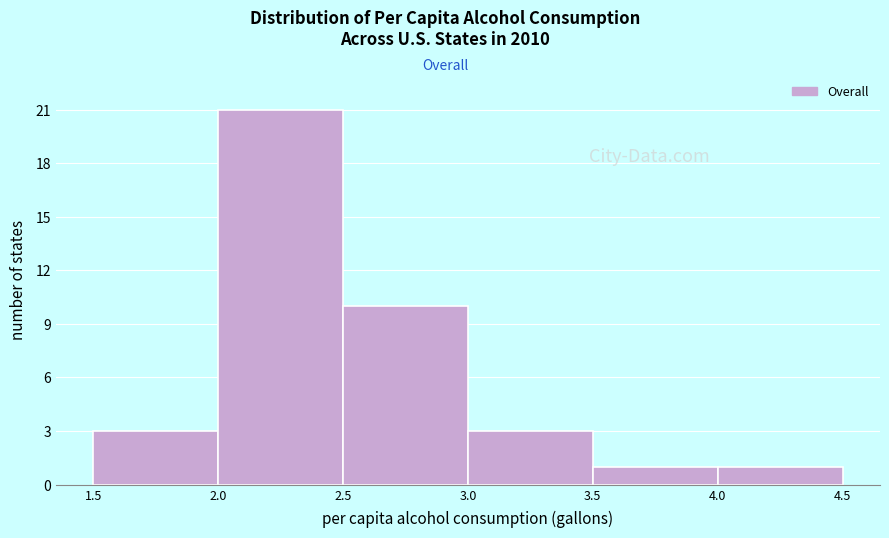

Reading left to right, transcribe this chart: for each bar, give the range it covers on the x-axis and its height. The values are not printed on the chart, so give them approximately, as read against the axis.

1.5 to 2.0: 3
2.0 to 2.5: 21
2.5 to 3.0: 10
3.0 to 3.5: 3
3.5 to 4.0: 1
4.0 to 4.5: 1